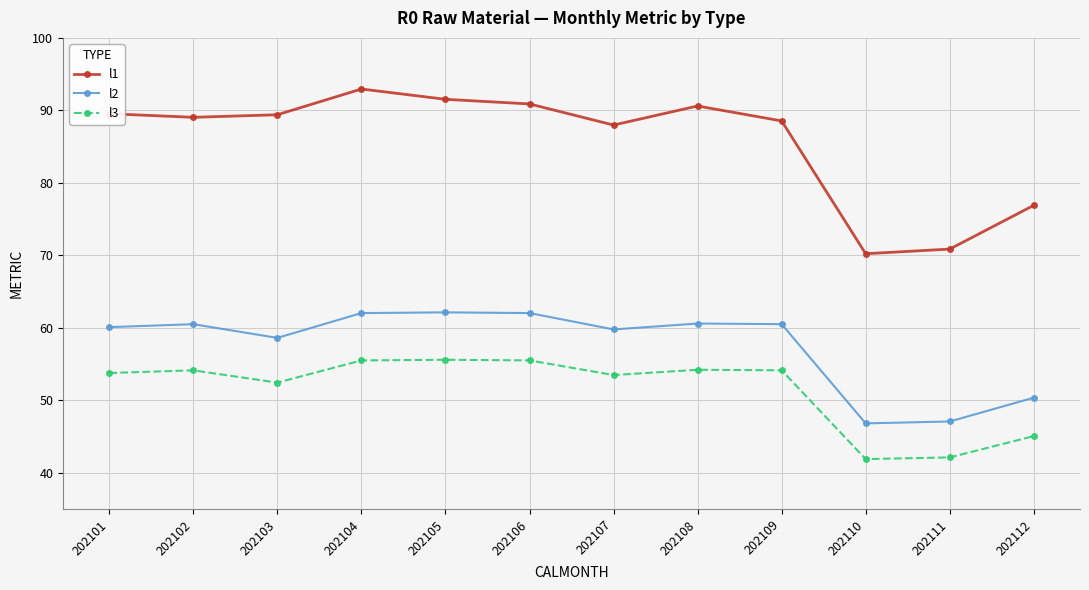

Is it true that l3 equals 20.3 at 202111?

False